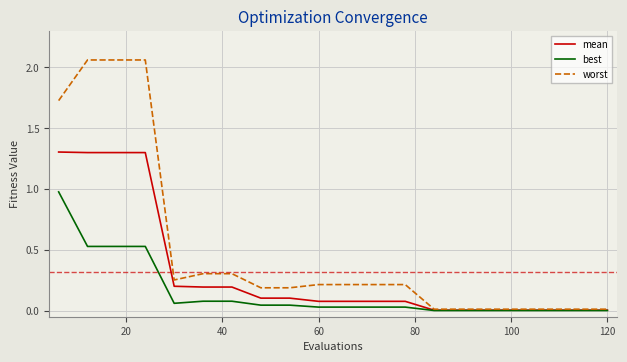

List the series in order of their overall mean, highest first.

worst, mean, best